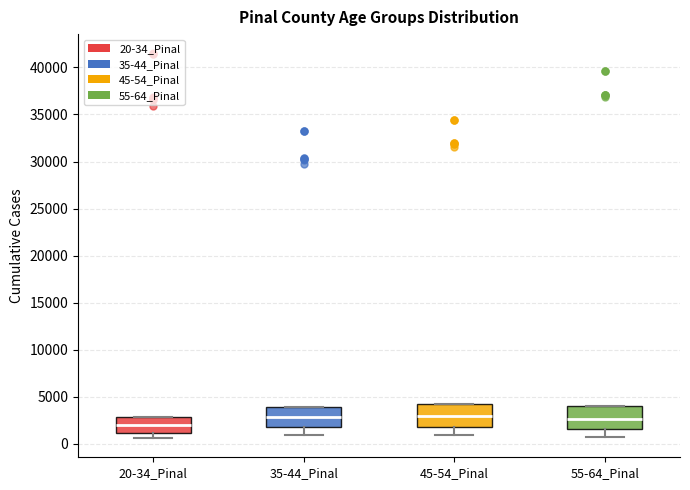

Reading left to right, transcribe this box plot: for each box, give where its median line is, the range the box spans, and where its two whiskers end, as read against the y-axis. The values are not printed on the chart, so give them approximately, as read against the axis.

20-34_Pinal: median 2000, box 1000 to 3000, whiskers 500 to 3000
35-44_Pinal: median 3000, box 2000 to 4000, whiskers 1000 to 4000
45-54_Pinal: median 3000, box 2000 to 4000, whiskers 1000 to 4000
55-64_Pinal: median 2500, box 1500 to 4000, whiskers 1000 to 4000